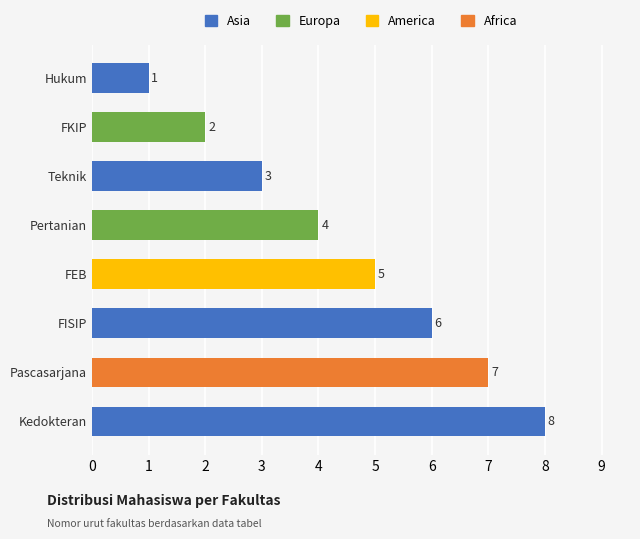

What is the greatest value displayed?

8